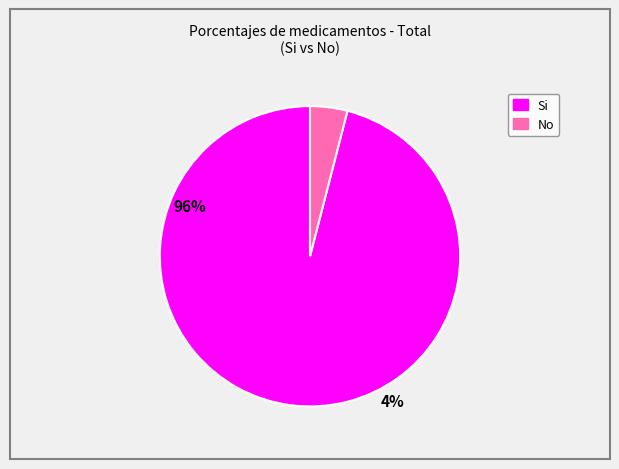

What is the smallest slice in the pie chart?

No